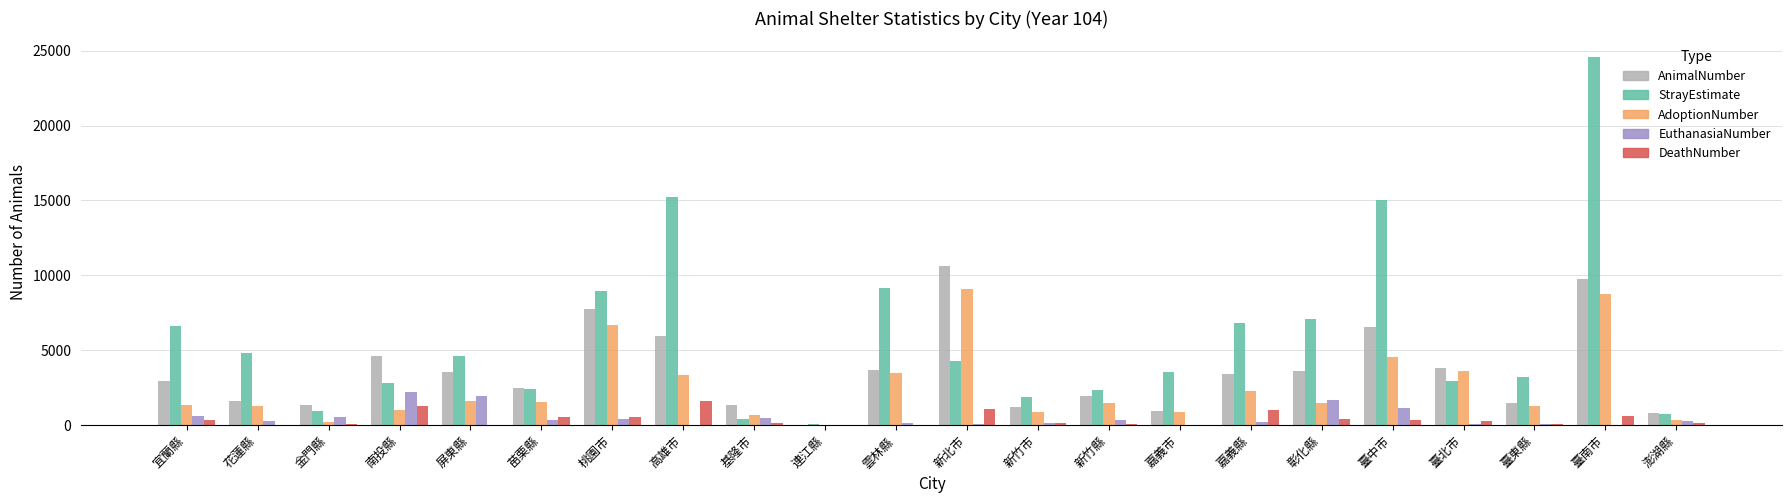

Which series has the largest total across all categories?

StrayEstimate